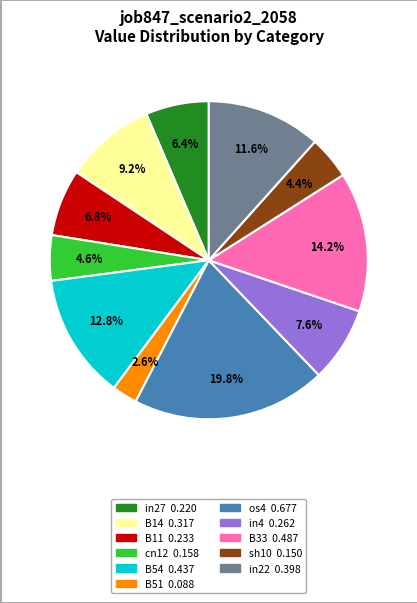

Which slice is the largest?

os4